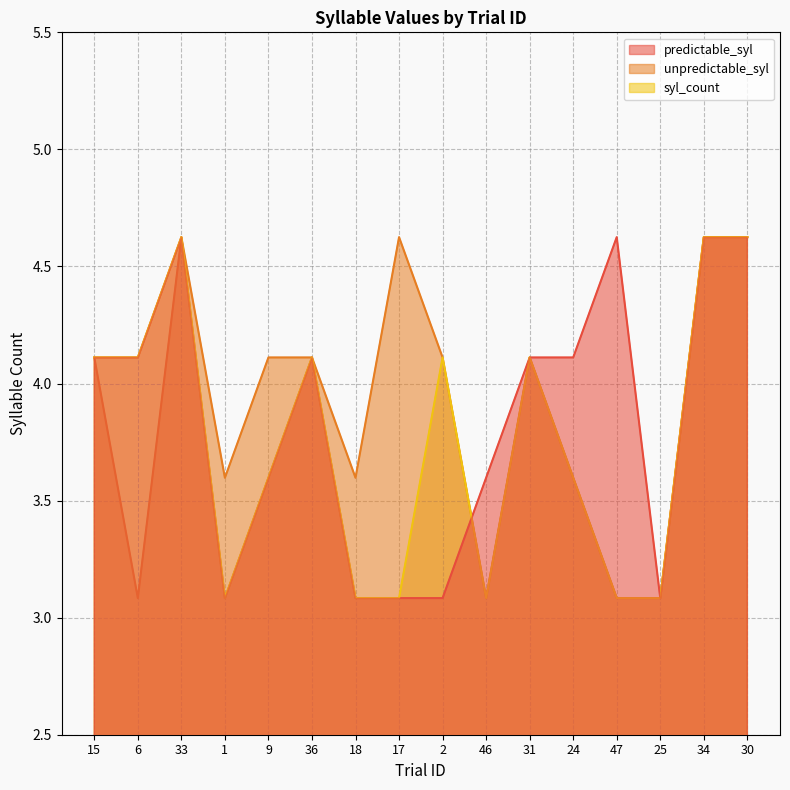

Between 1 and 17, which series saw the biggest shift?

unpredictable_syl